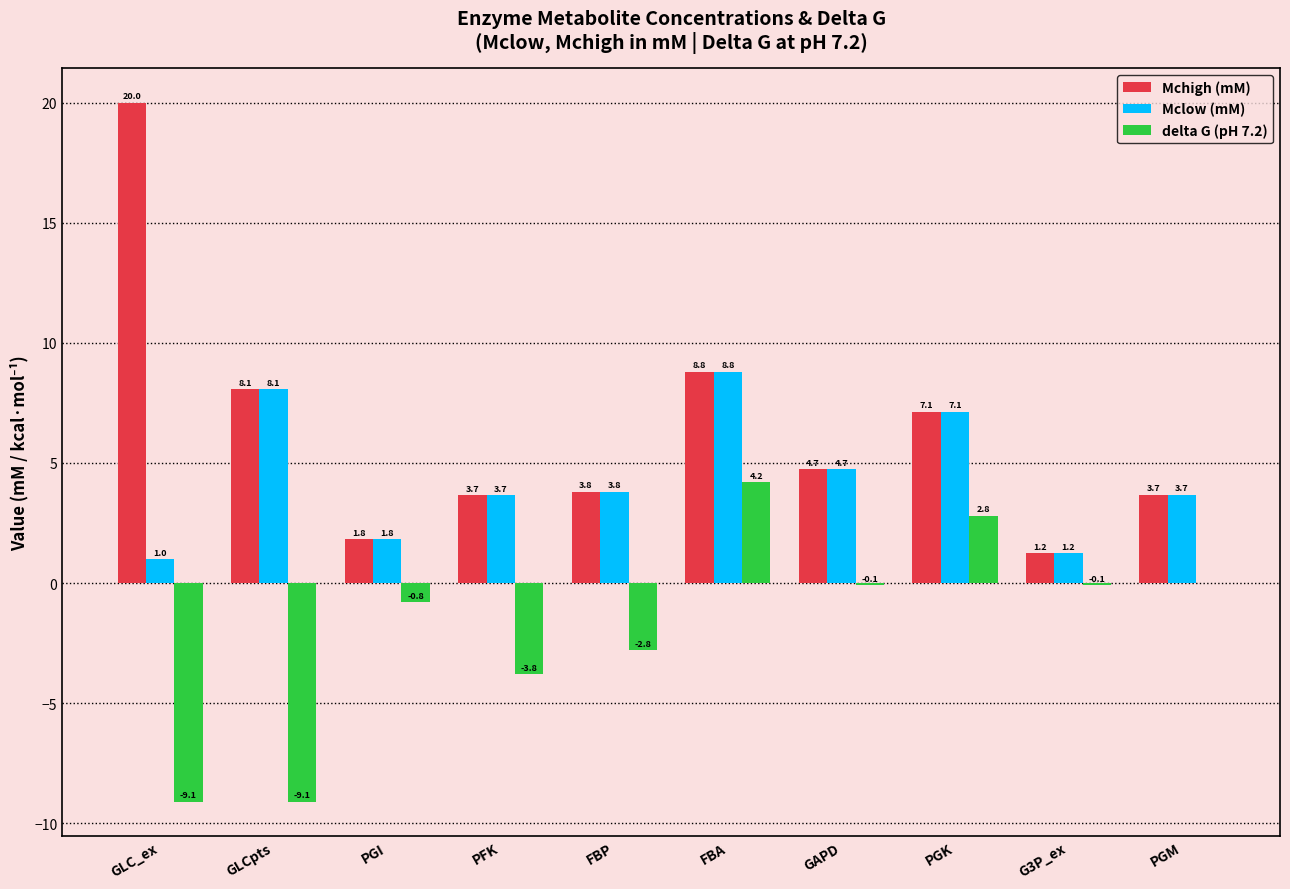

What is the difference between the Mchigh (mM) values at GLC_ex and GAPD?

15.3